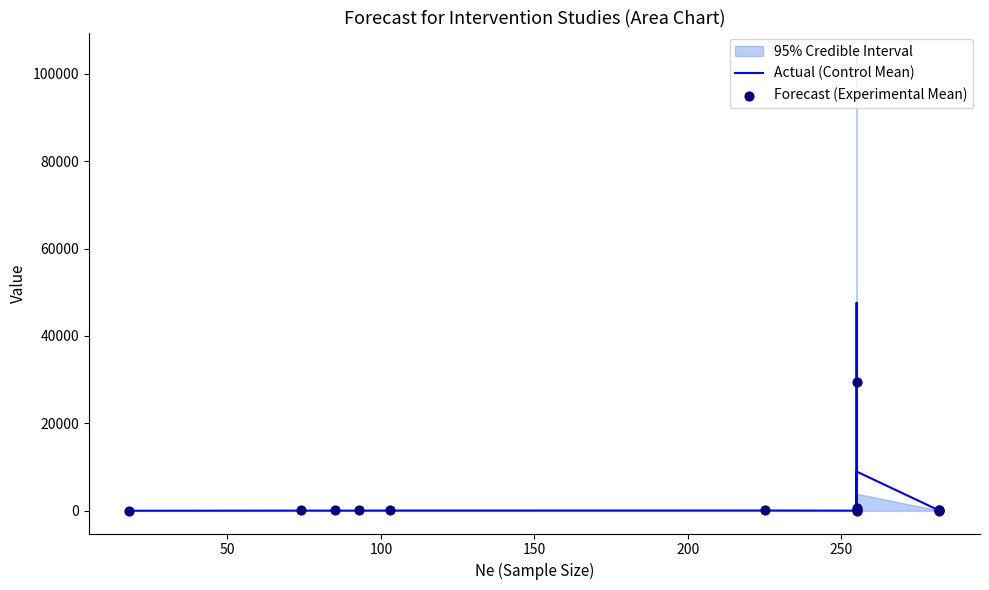

Which series reaches the minimum Y coordinate?

Actual (Control Mean)